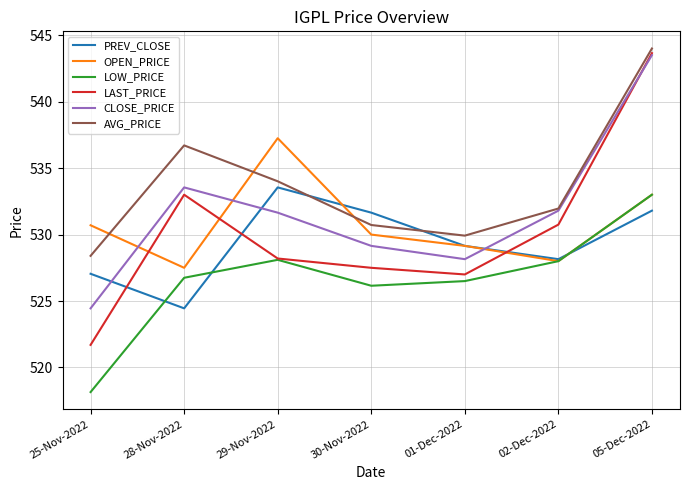

Which series has the largest total across all categories?

AVG_PRICE